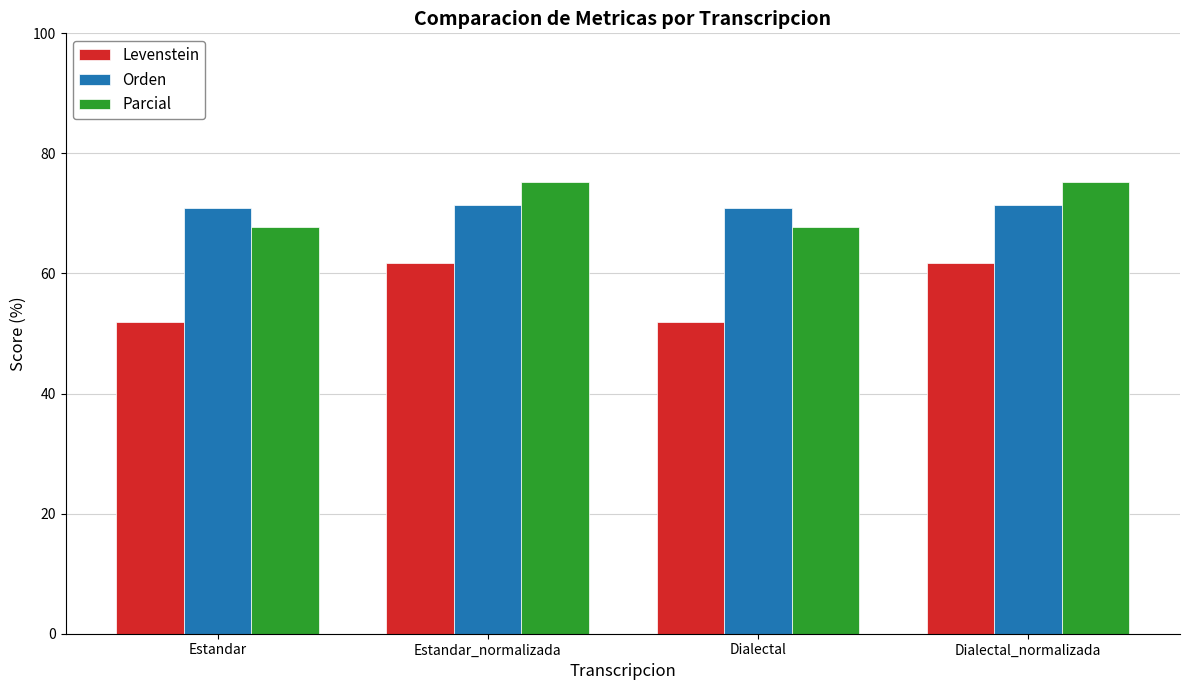

The value of Levenstein at Dialectal_normalizada is 82.2. True or false?

False